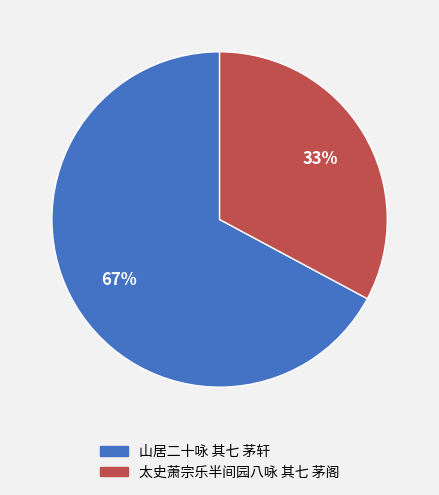

Combined, do 山居二十咏 其七 茅轩 and 太史萧宗乐半间园八咏 其七 茅阁 account for over 50%?

Yes